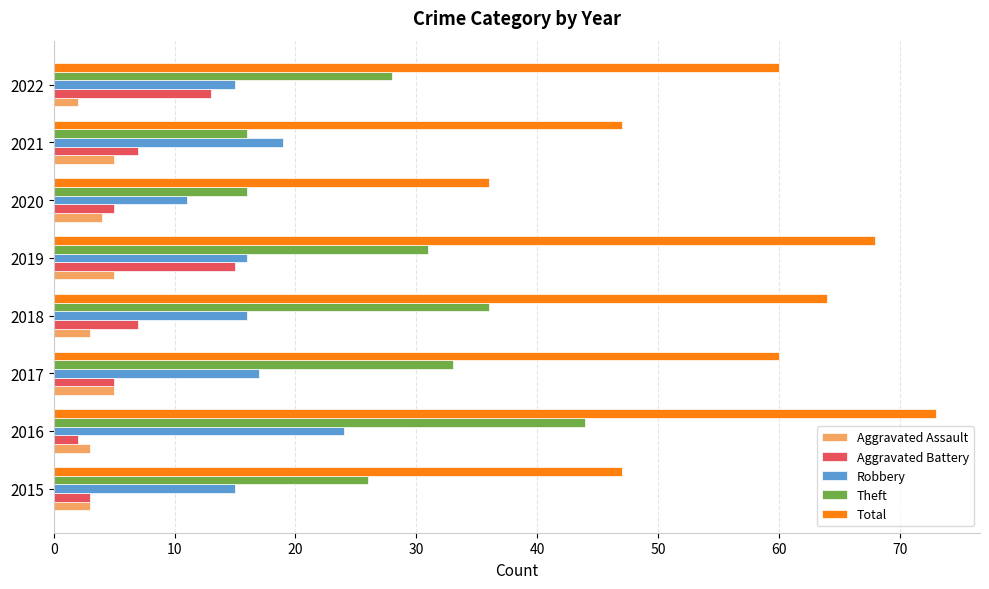

List the series in order of their peak value, highest first.

Total, Theft, Robbery, Aggravated Battery, Aggravated Assault